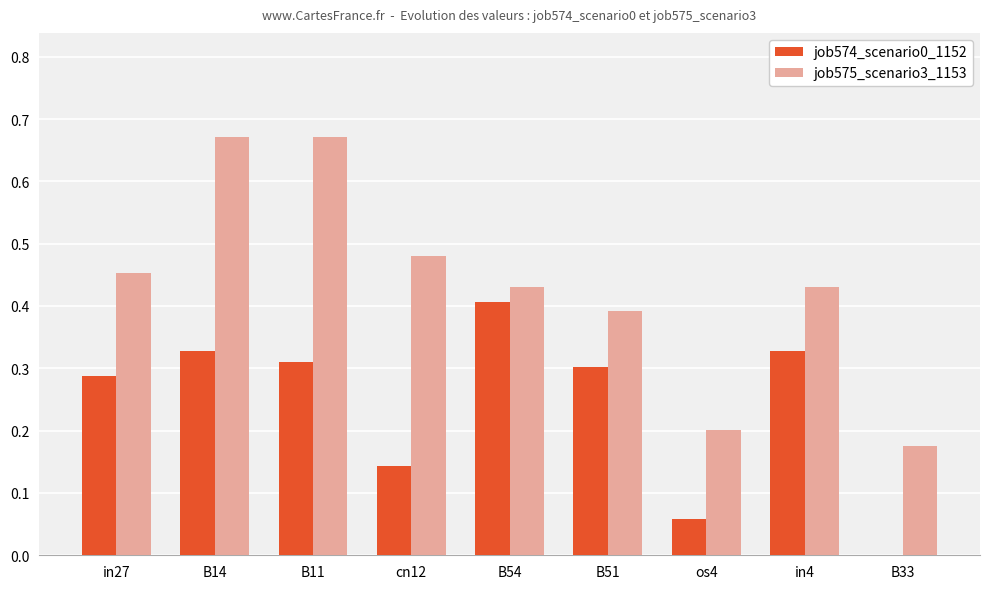

What is the sum of all job575_scenario3_1153 values?

3.9